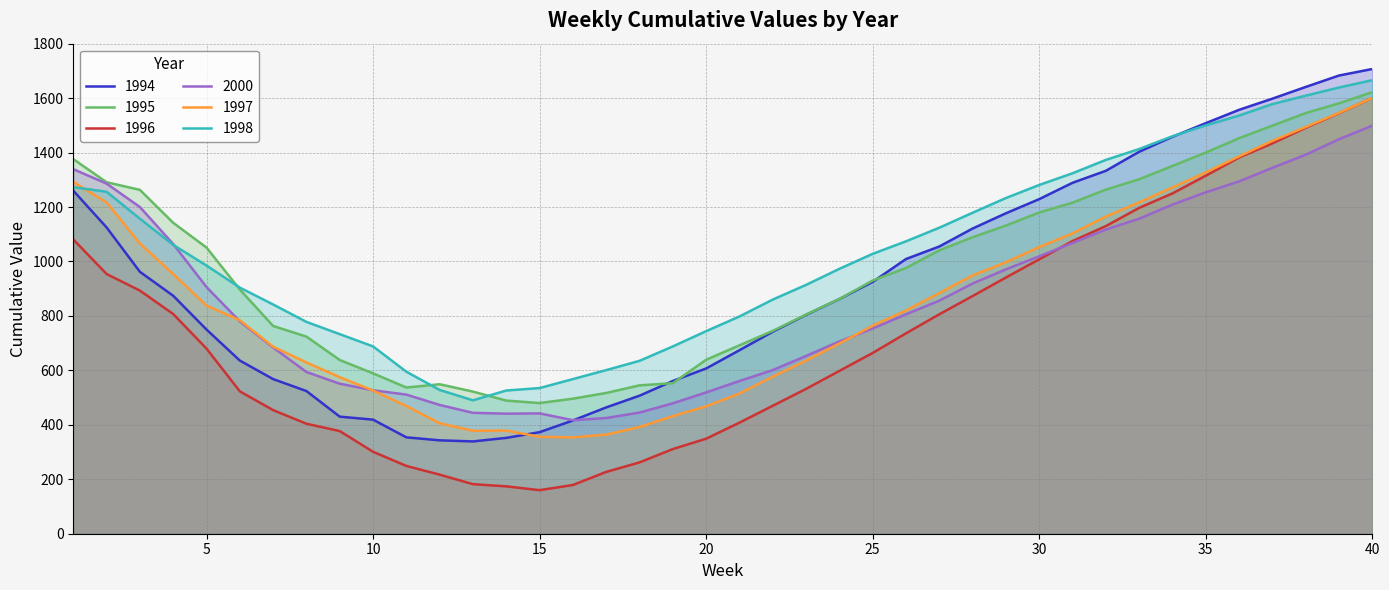

Which category has the lowest value in the 1996 series?

15